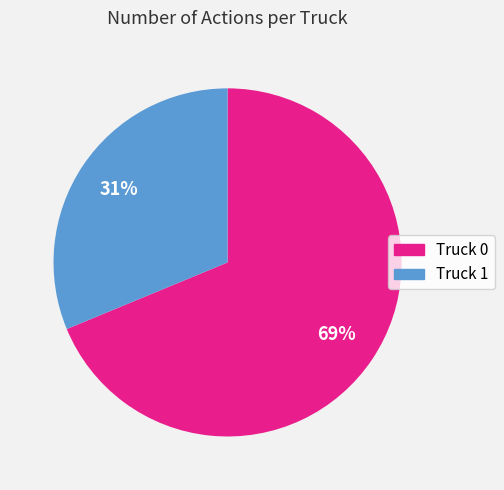

How many segments does this pie chart have?

2